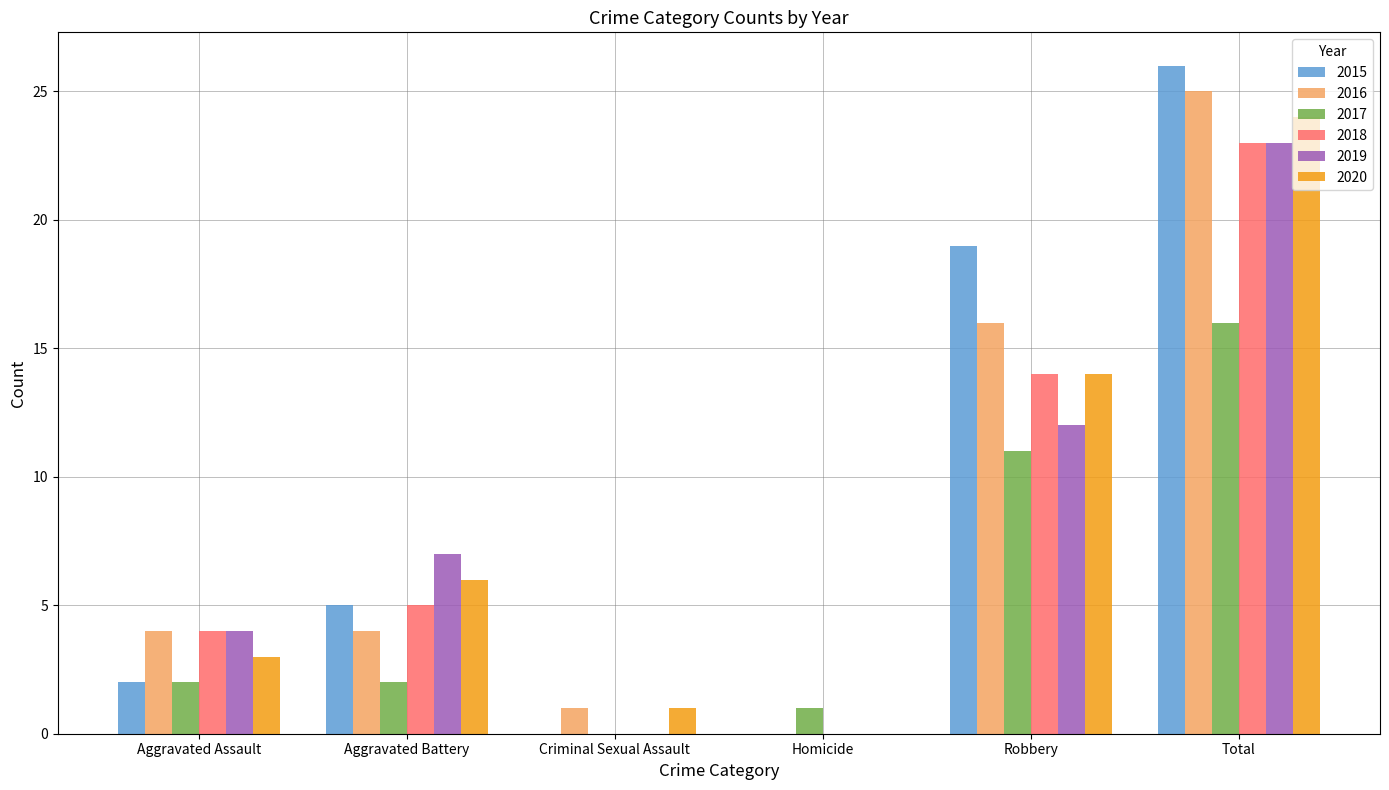

The 2017 series shows 16 at Total. True or false?

True